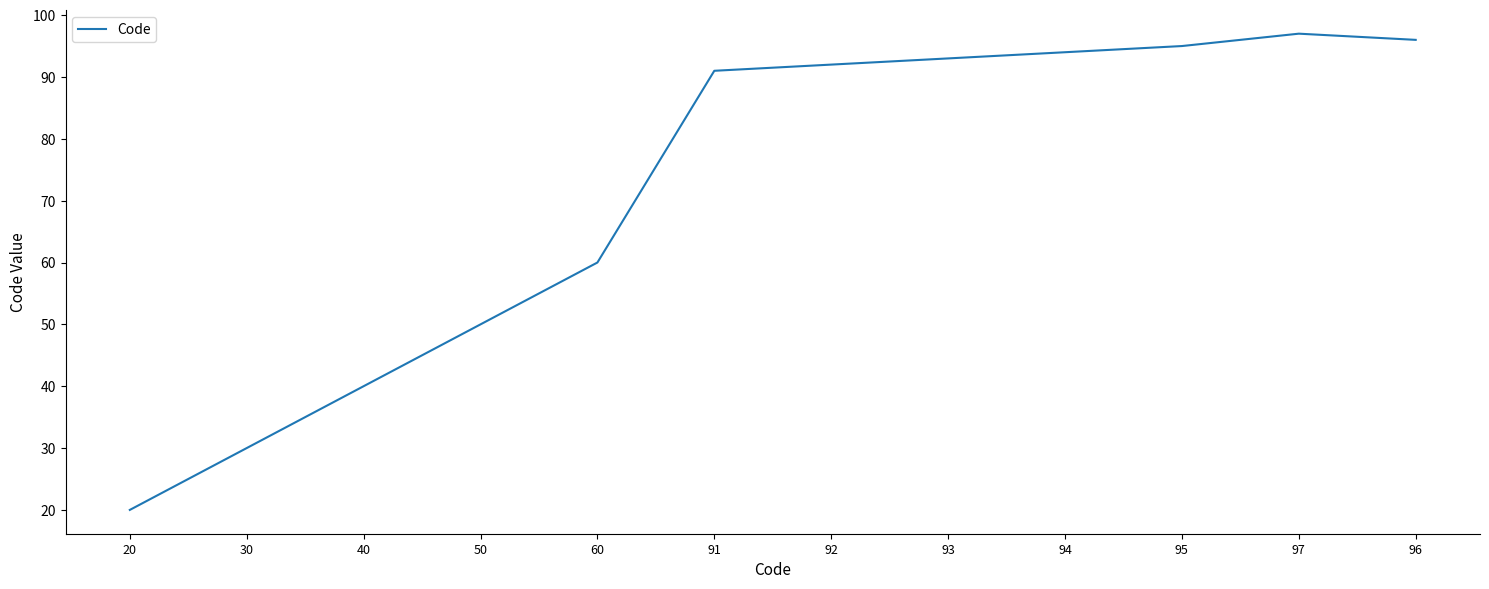

Which category has the highest value across all series?

97